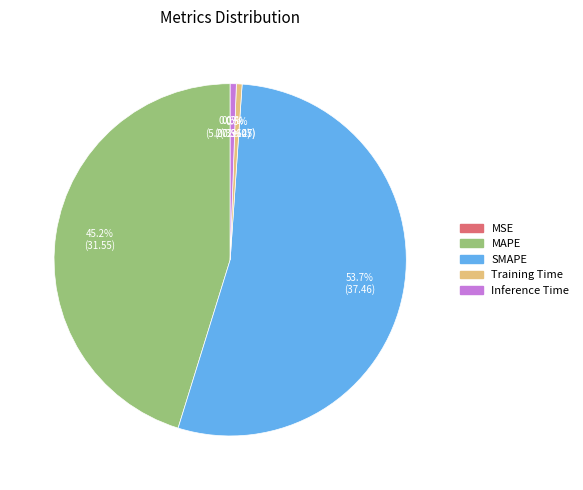

What percentage is the MAPE slice, to the nearest percent?

45%